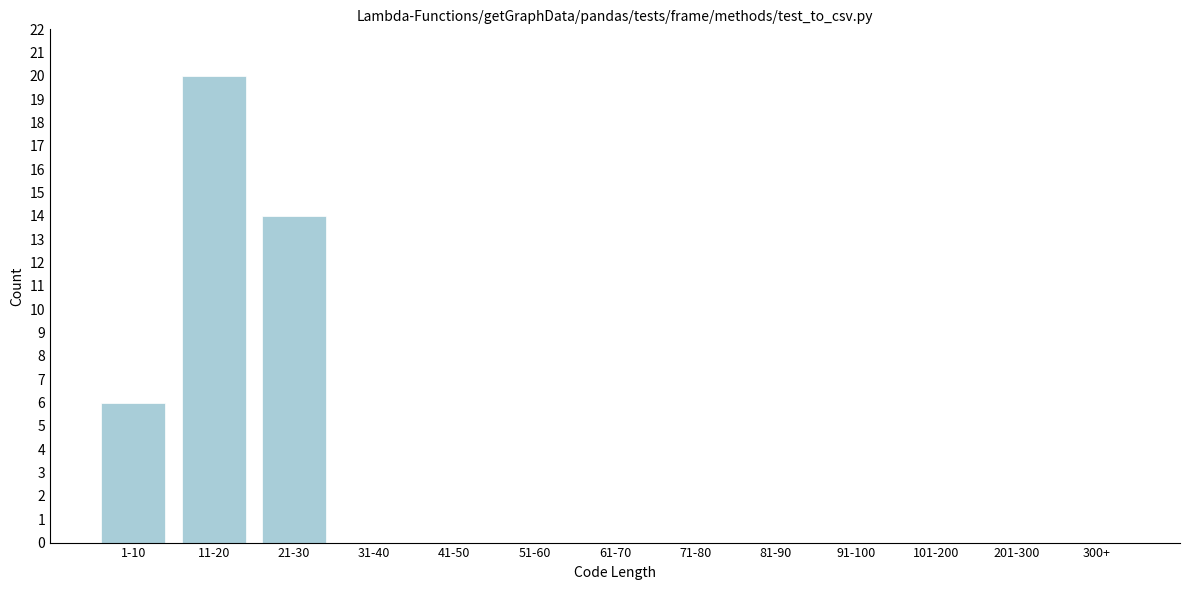

Reading right to left, transcribe all the data shown in this chart.

300+=0	201-300=0	101-200=0	91-100=0	81-90=0	71-80=0	61-70=0	51-60=0	41-50=0	31-40=0	21-30=14	11-20=20	1-10=6